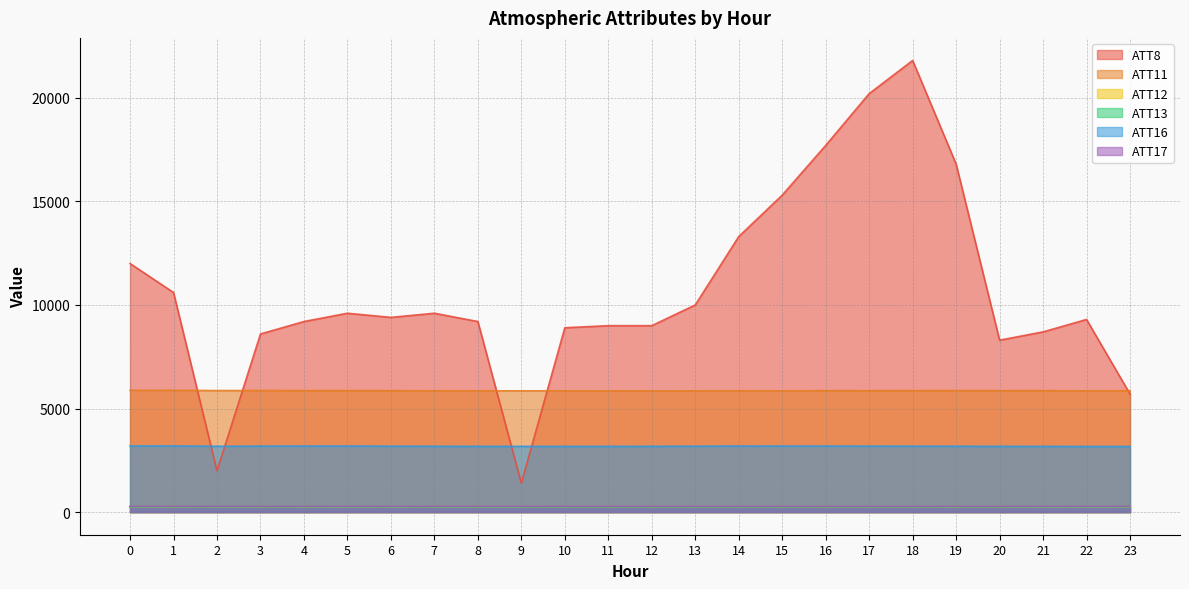

True or false: ATT16 has a value of 5700.4 at 7.

False